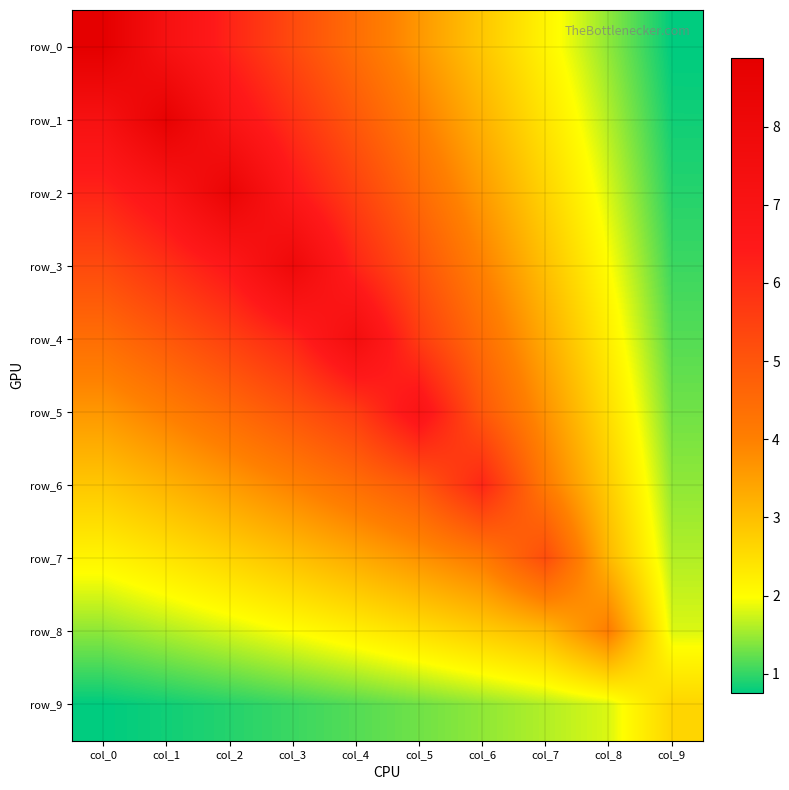

Reading left to right, transcribe all the data shown in this chart.

row_0: col_0=8.9	col_1=7.2	col_2=6.2	col_3=5.3	col_4=4.4	col_5=3.6	col_6=2.9	col_7=2.1	col_8=1.4	col_9=0.8
row_1: col_0=7.2	col_1=8.6	col_2=6.9	col_3=5.9	col_4=4.9	col_5=4.0	col_6=3.2	col_7=2.4	col_8=1.6	col_9=0.8
row_2: col_0=6.2	col_1=6.9	col_2=8.3	col_3=6.6	col_4=5.5	col_5=4.5	col_6=3.6	col_7=2.7	col_8=1.8	col_9=0.9
row_3: col_0=5.3	col_1=5.9	col_2=6.6	col_3=7.9	col_4=6.1	col_5=5.0	col_6=4.0	col_7=3.0	col_8=2.0	col_9=1.0
row_4: col_0=4.4	col_1=4.9	col_2=5.5	col_3=6.1	col_4=7.5	col_5=5.6	col_6=4.4	col_7=3.3	col_8=2.2	col_9=1.2
row_5: col_0=3.6	col_1=4.0	col_2=4.5	col_3=5.0	col_4=5.6	col_5=6.9	col_6=4.9	col_7=3.7	col_8=2.5	col_9=1.3
row_6: col_0=2.9	col_1=3.2	col_2=3.6	col_3=4.0	col_4=4.4	col_5=4.9	col_6=6.1	col_7=4.1	col_8=2.8	col_9=1.4
row_7: col_0=2.1	col_1=2.4	col_2=2.7	col_3=3.0	col_4=3.3	col_5=3.7	col_6=4.1	col_7=5.2	col_8=3.1	col_9=1.6
row_8: col_0=1.4	col_1=1.6	col_2=1.8	col_3=2.0	col_4=2.2	col_5=2.5	col_6=2.8	col_7=3.1	col_8=4.1	col_9=1.8
row_9: col_0=0.8	col_1=0.8	col_2=0.9	col_3=1.0	col_4=1.2	col_5=1.3	col_6=1.4	col_7=1.6	col_8=1.8	col_9=2.6